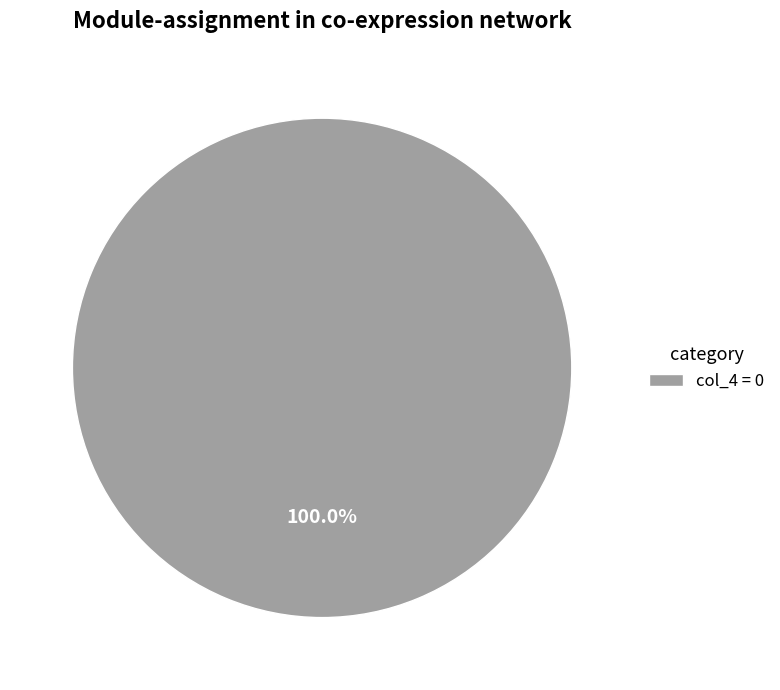

Does any single category account for the majority?

Yes